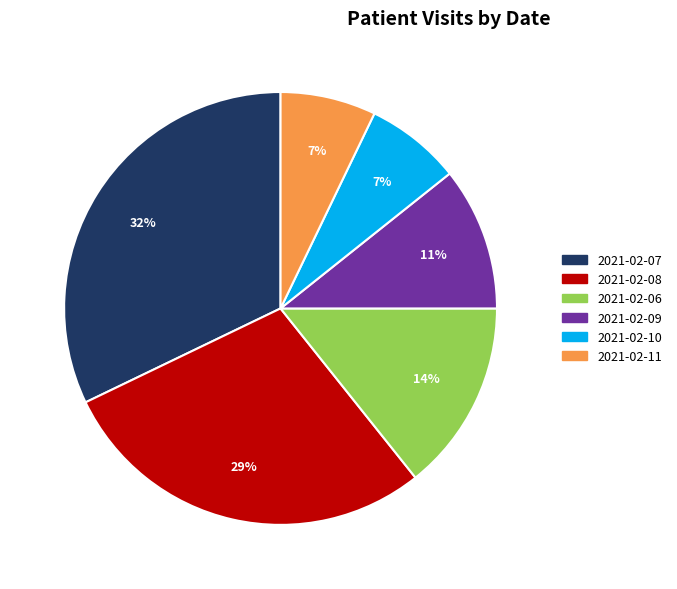

What is the largest slice in the pie chart?

2021-02-07